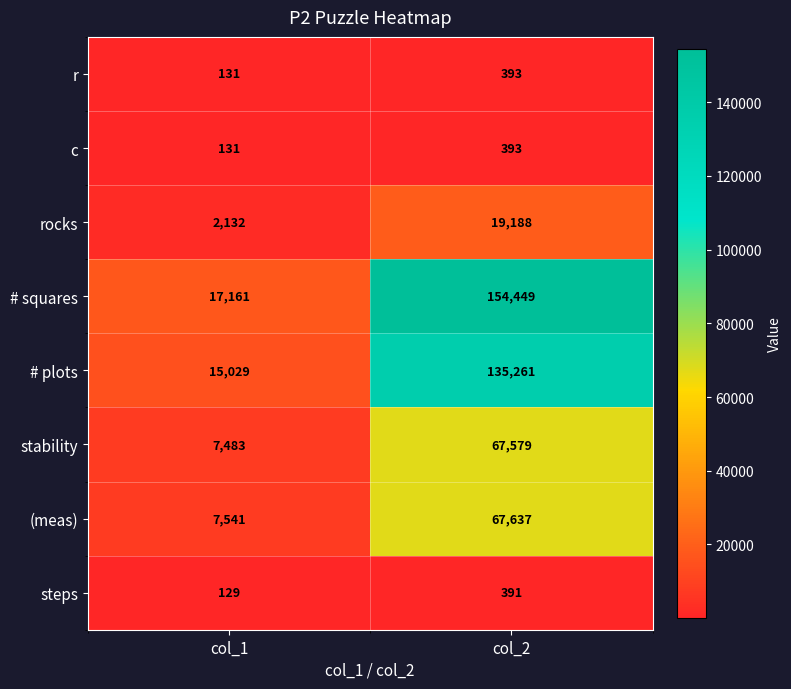

Which series has the widest spread of values?

# squares